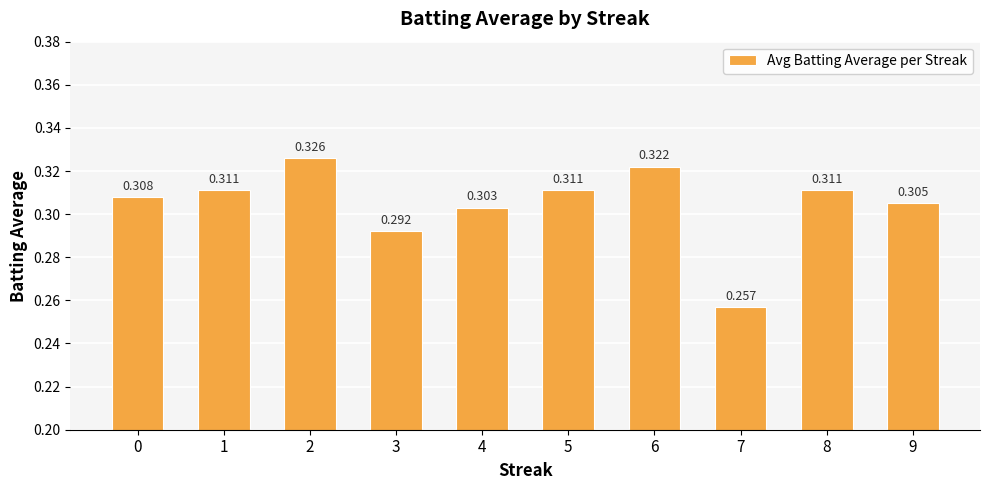

Are the bars grouped side by side (vs. stacked)?

No